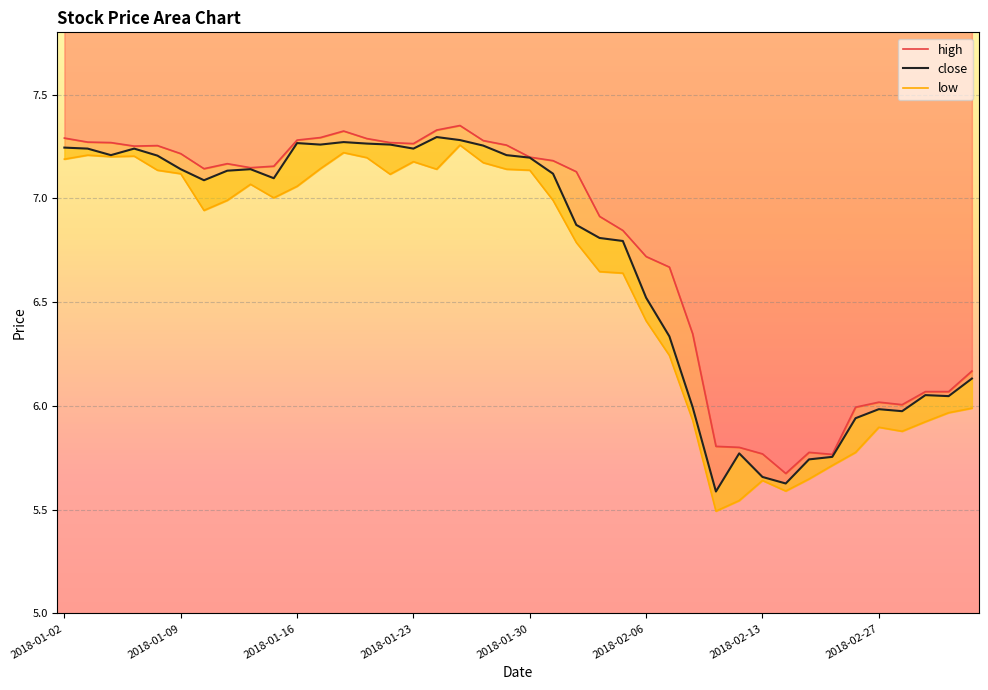

What is the average value of the high series?

6.8